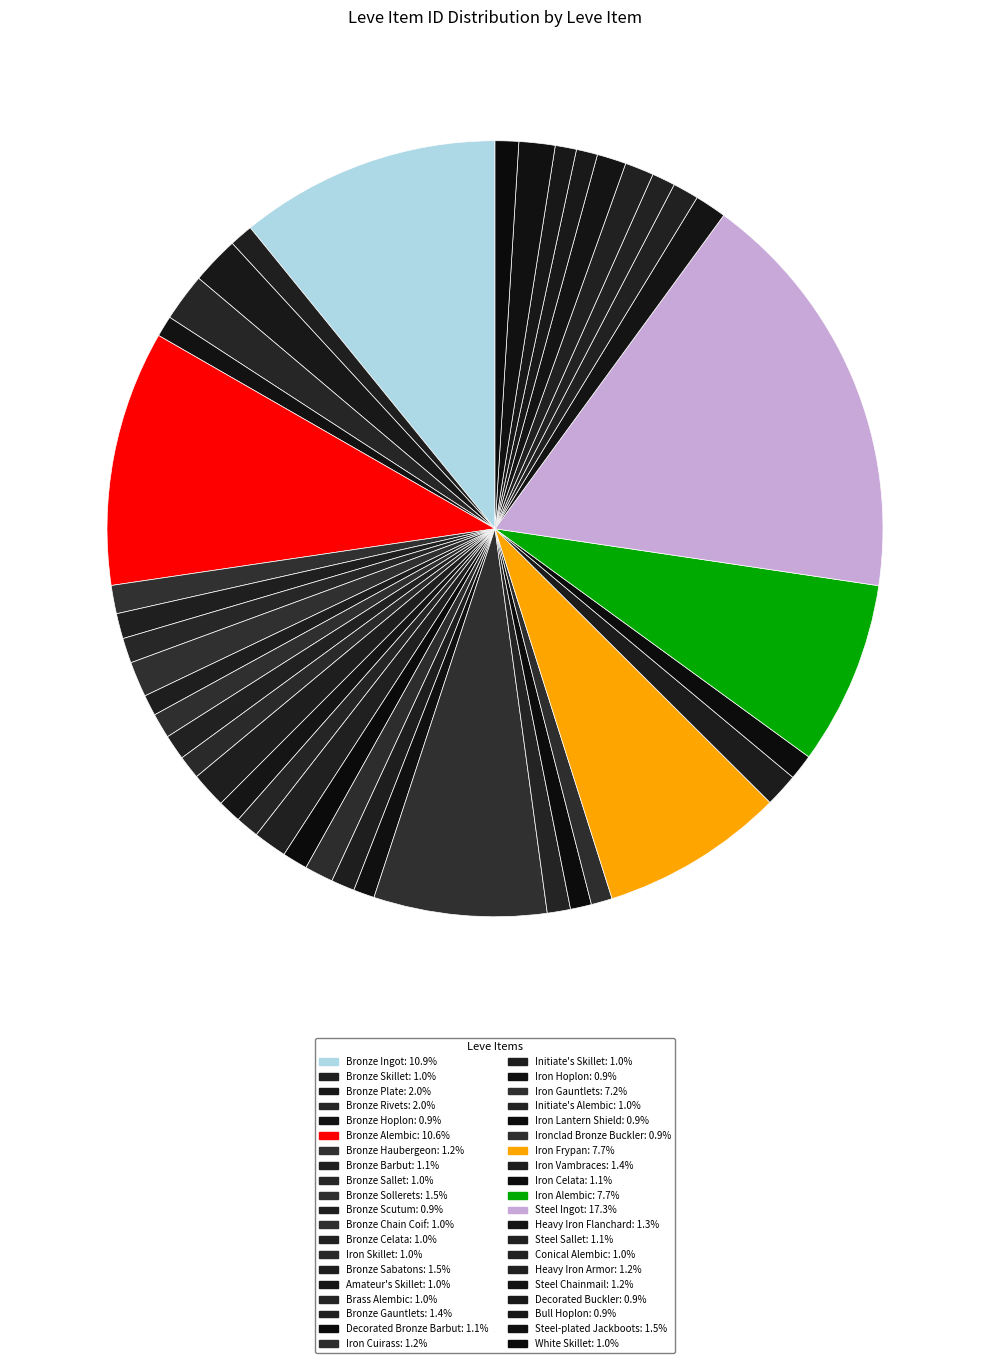

How many segments does this pie chart have?

40